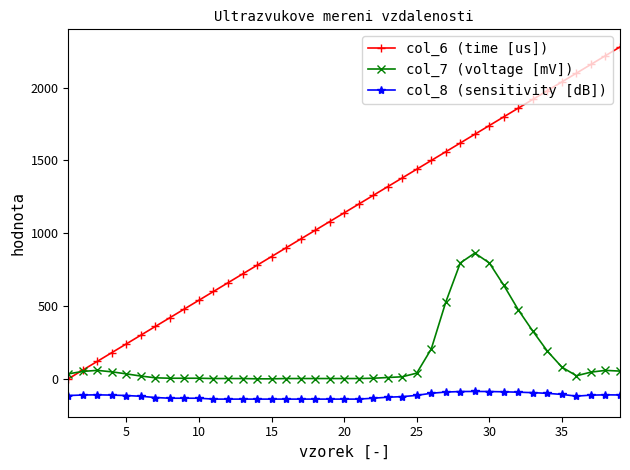

How many values in the col_8 (sensitivity [dB]) series exceed -118?

19